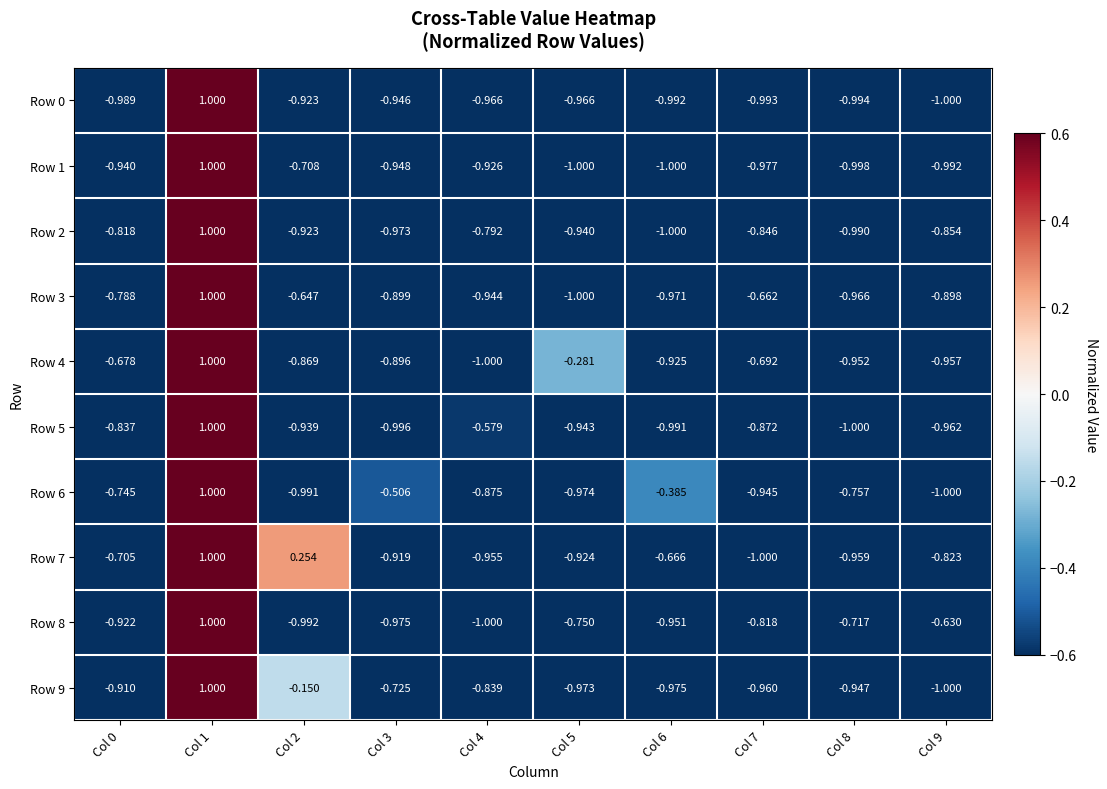

Is the value of Row 3 at Col 5 greater than the value of Row 1 at Col 0?

No